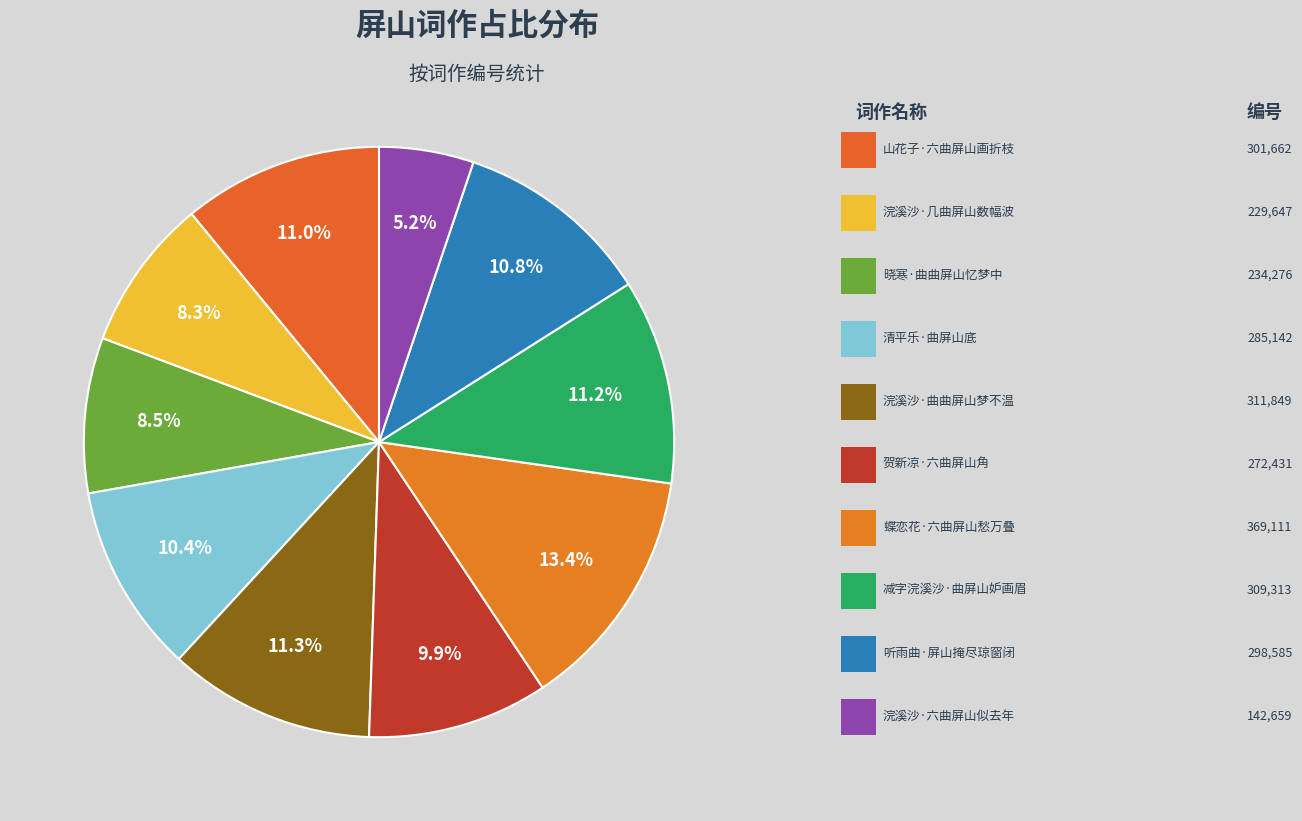

Which slice is the smallest?

浣溪沙·六曲屏山似去年